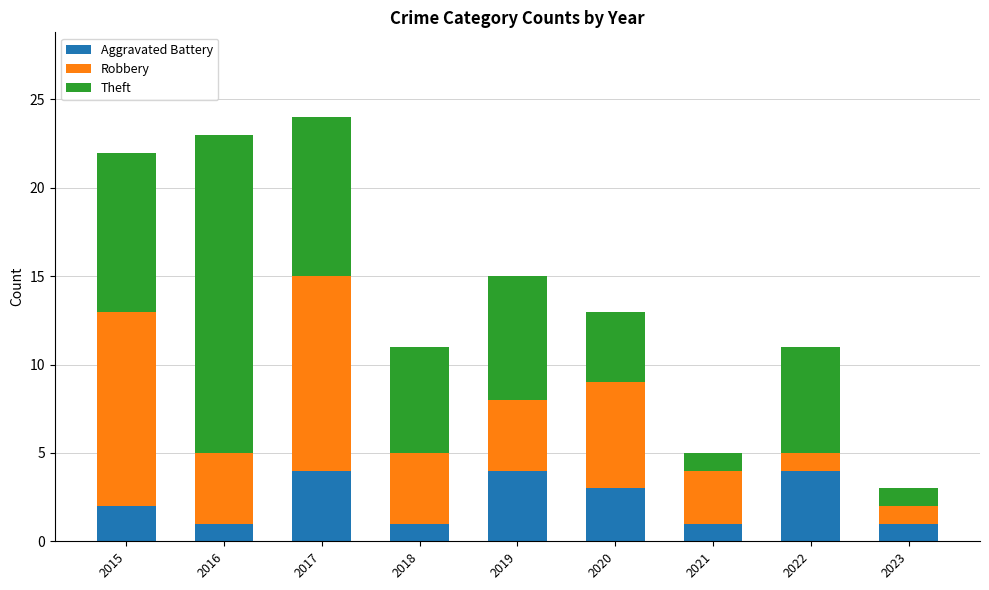

What are all the series names shown in the legend?

Aggravated Battery, Robbery, Theft